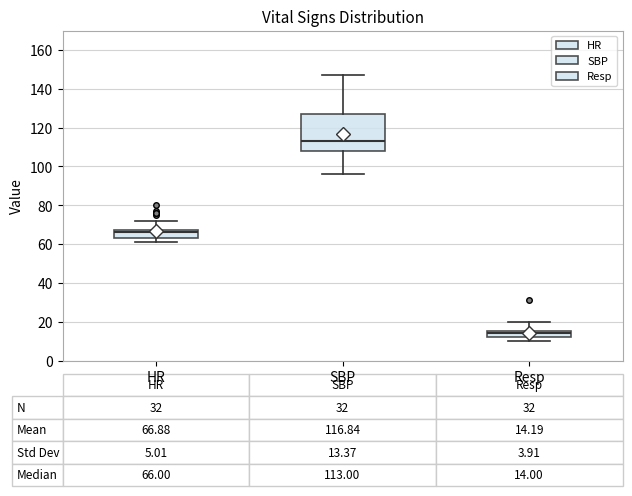

Which box's median line is the lowest?

Resp